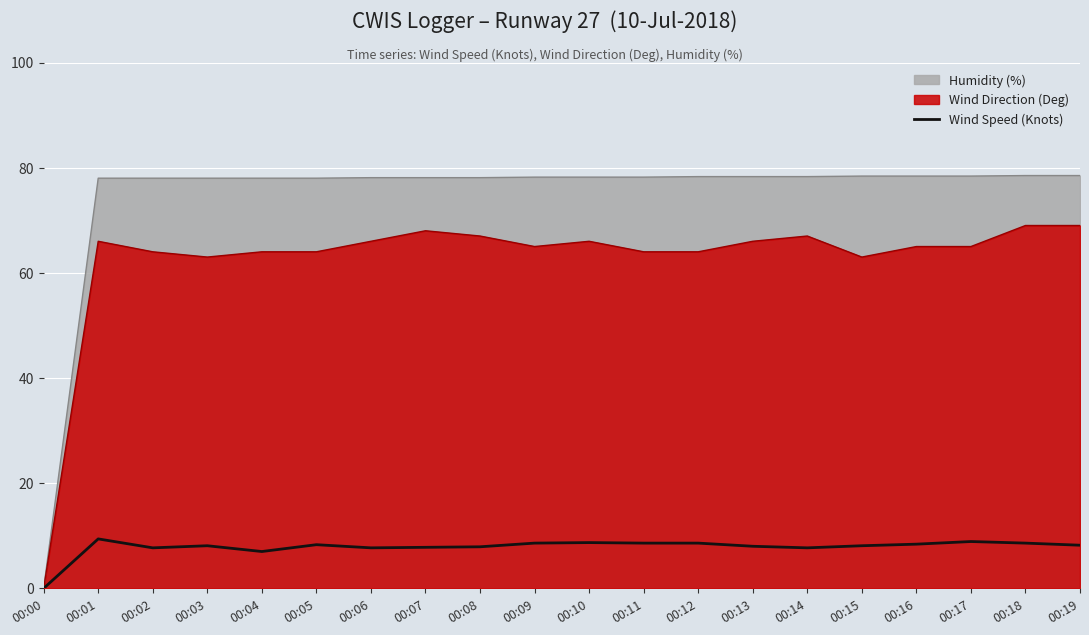

How many values are below 8?

7